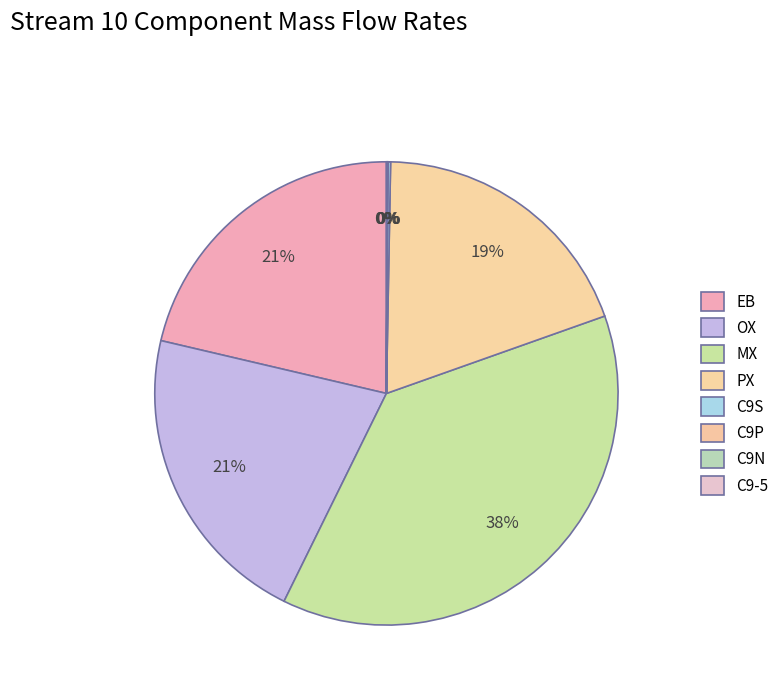

What is the smallest slice in the pie chart?

C9N